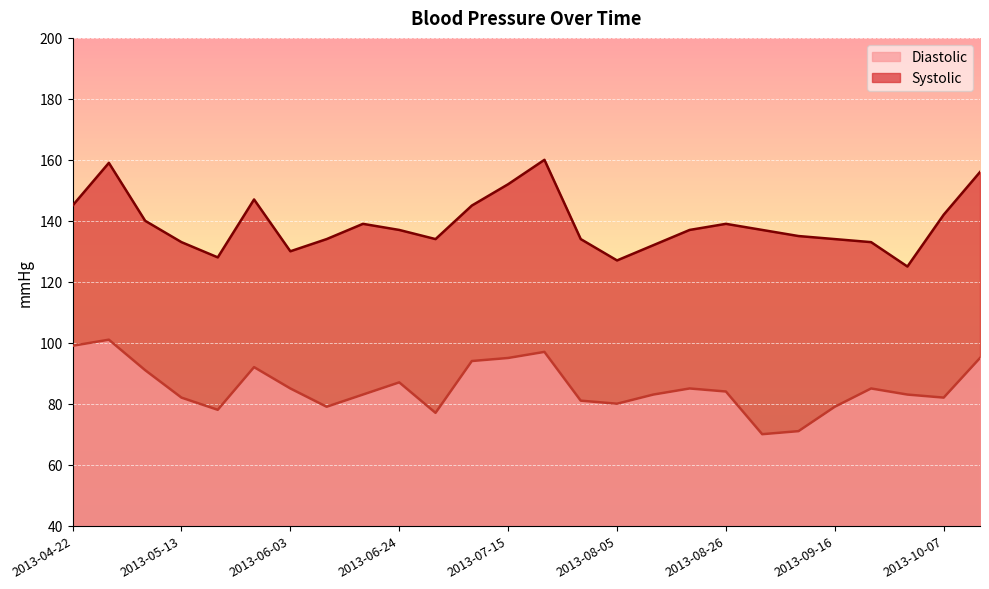

True or false: Systolic has more than 1 points higher than both neighbors.

True